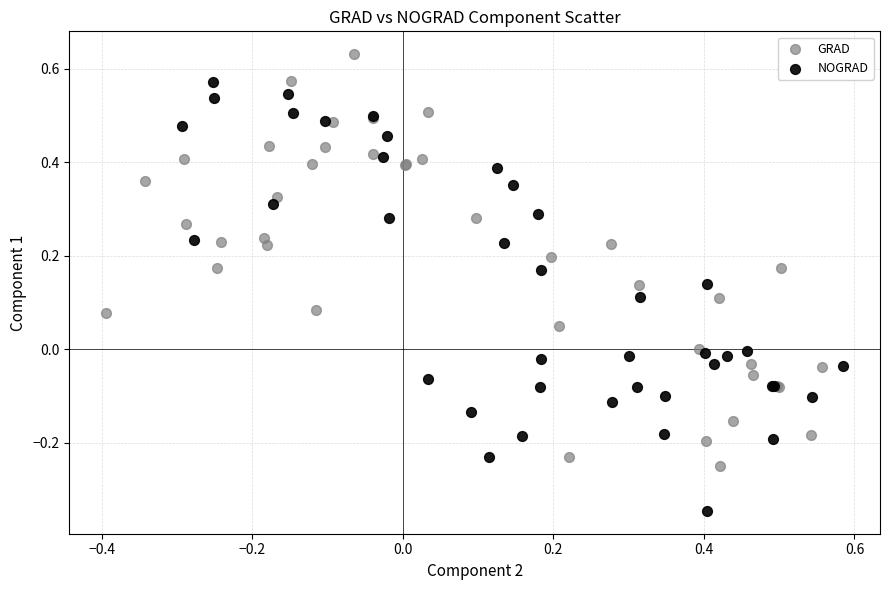

Which series contains the highest Y value?

GRAD